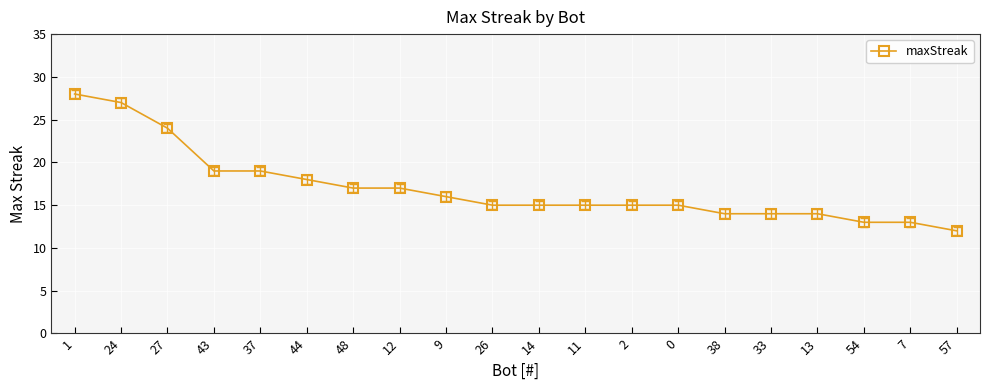

What position from the left is 38?

15